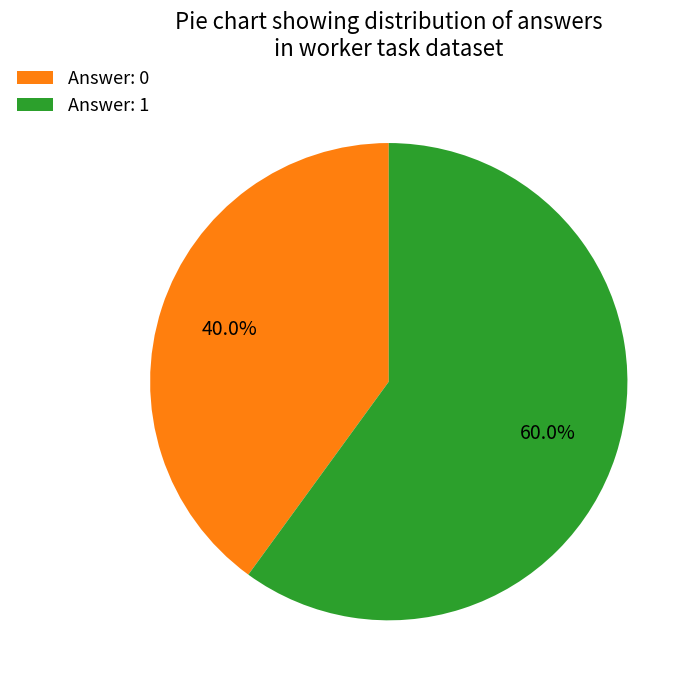

Does Answer: 1 represent more than half of the total?

Yes